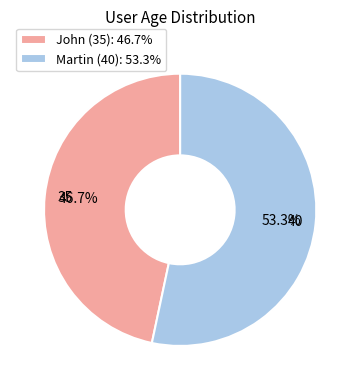

Is there any slice that represents more than half of the pie?

Yes